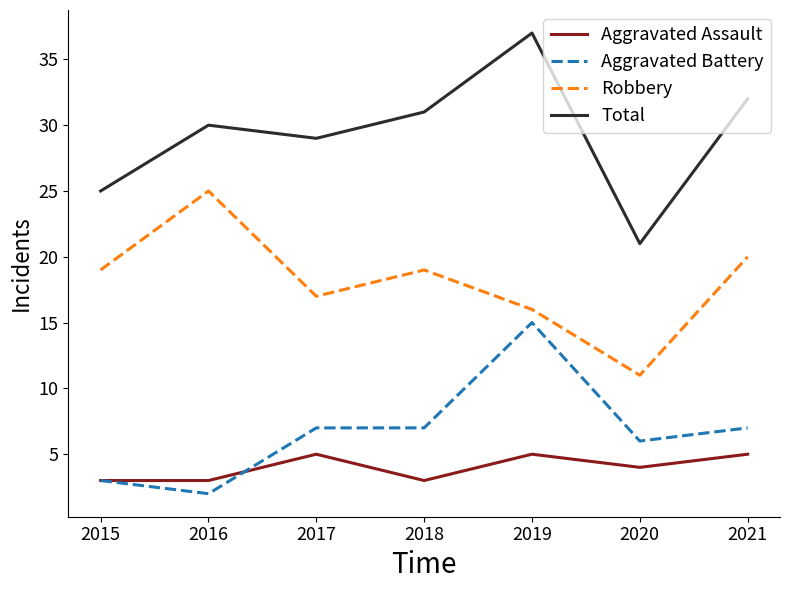

What is the approximate value of Aggravated Assault at 2015?

3